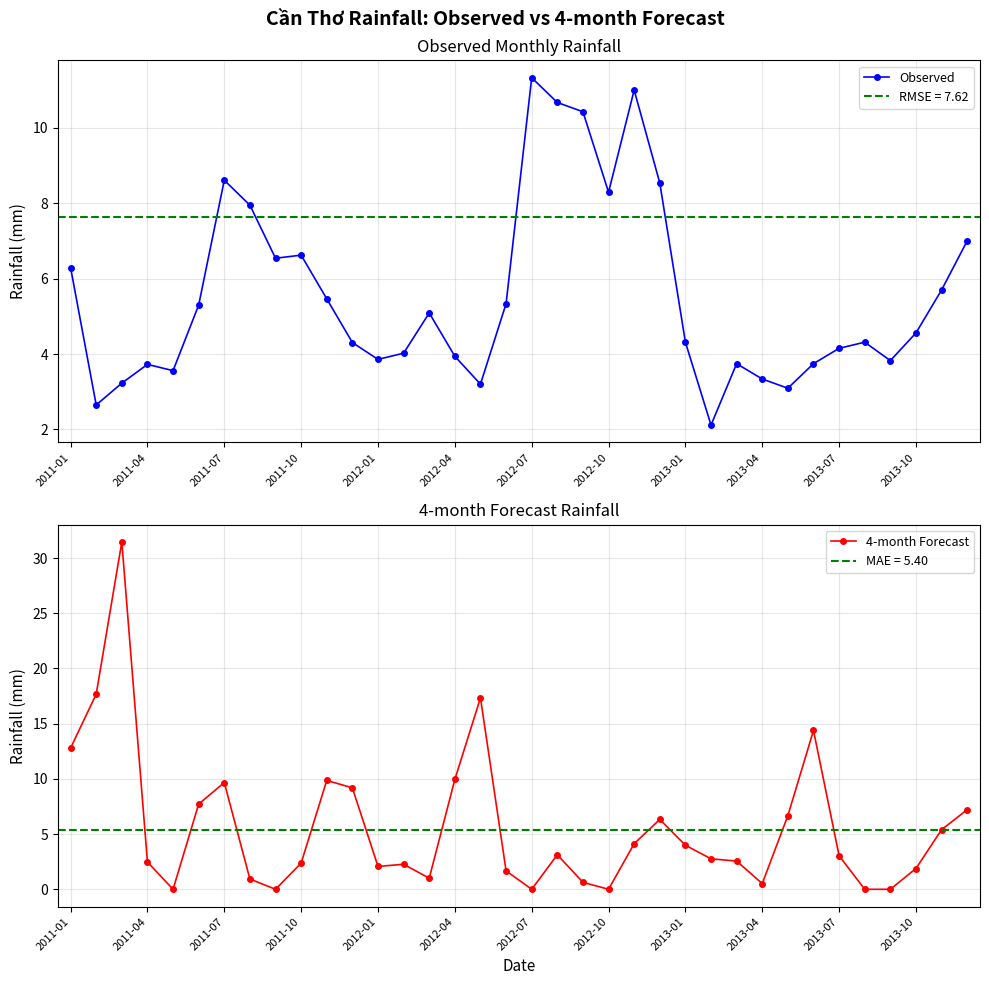

What are all the series names shown in the legend?

Observed, 4-month Forecast